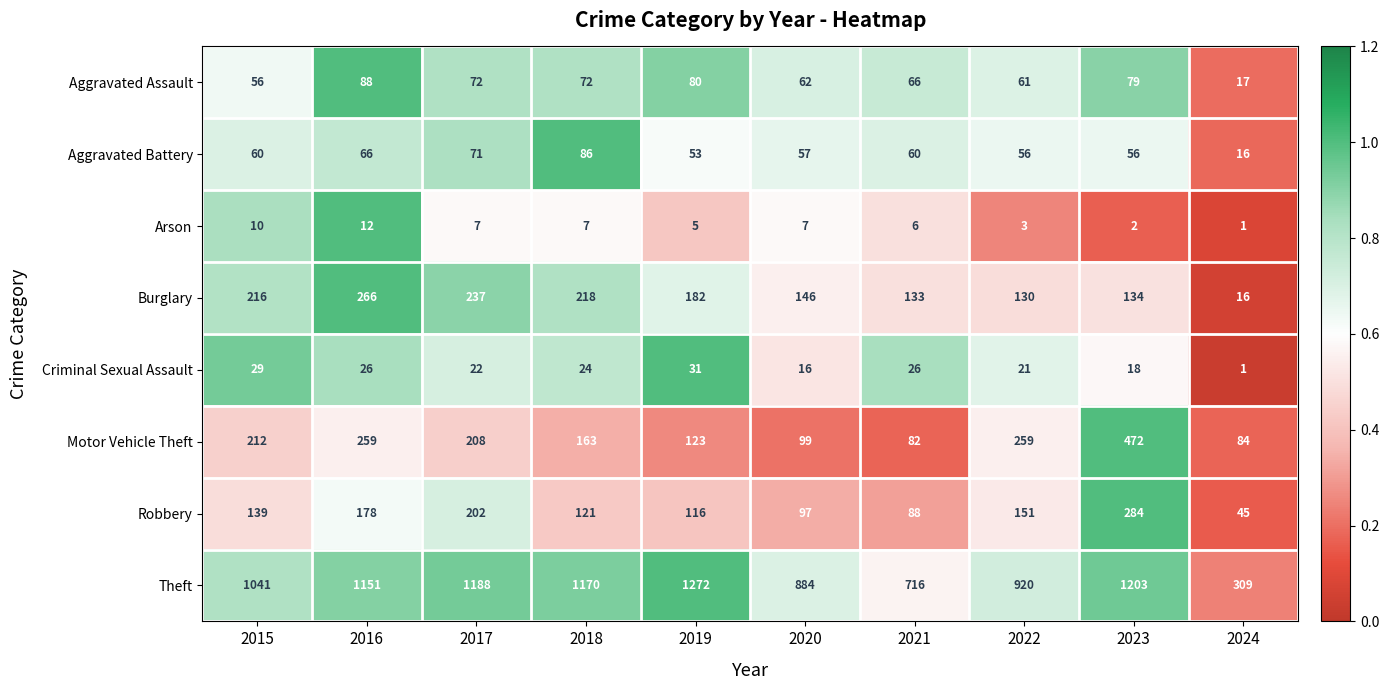

At 2016, list the series in order from smallest to largest.

Arson, Criminal Sexual Assault, Aggravated Battery, Aggravated Assault, Robbery, Motor Vehicle Theft, Burglary, Theft